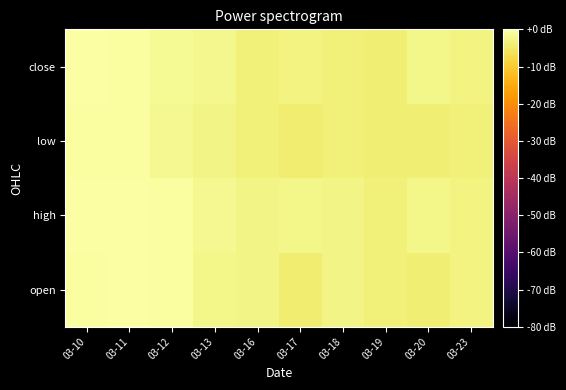

List the series in order of their peak value, highest first.

high, close, open, low